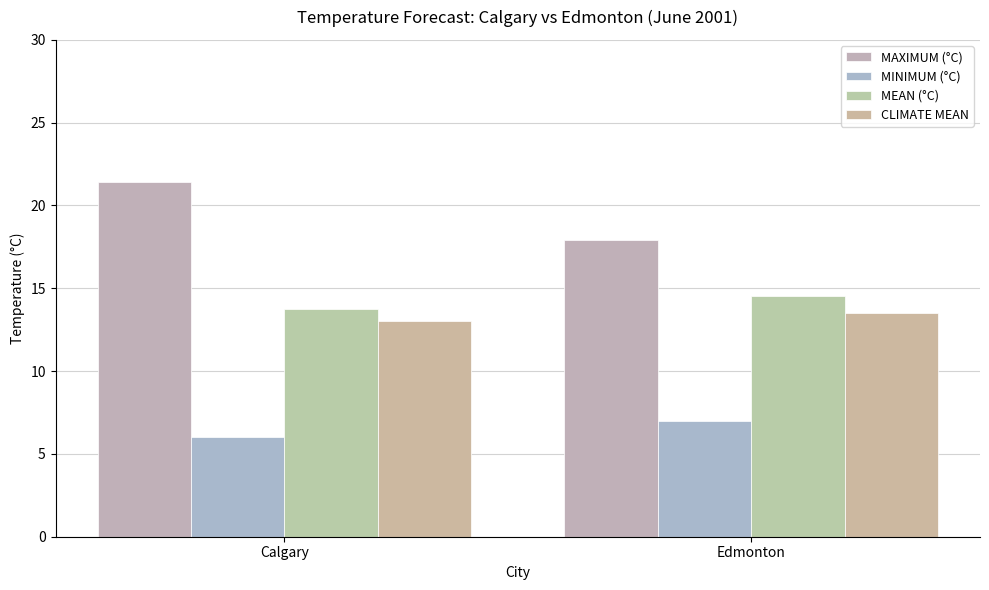

What value does the MAXIMUM (°C) series have at Edmonton?

17.9